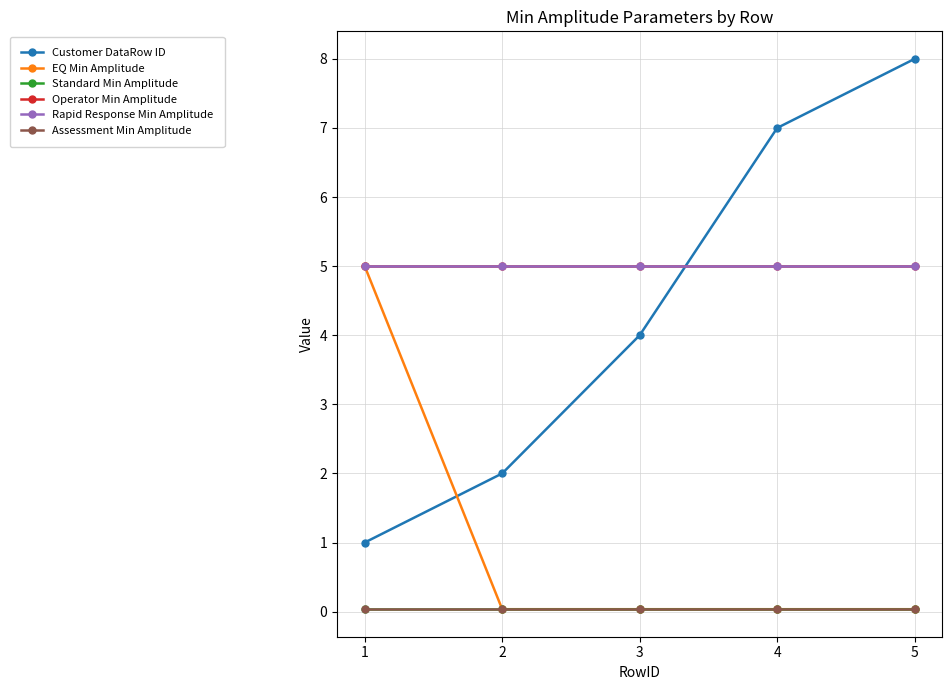

Where do Operator Min Amplitude and Customer DataRow ID first cross each other?

3 and 4